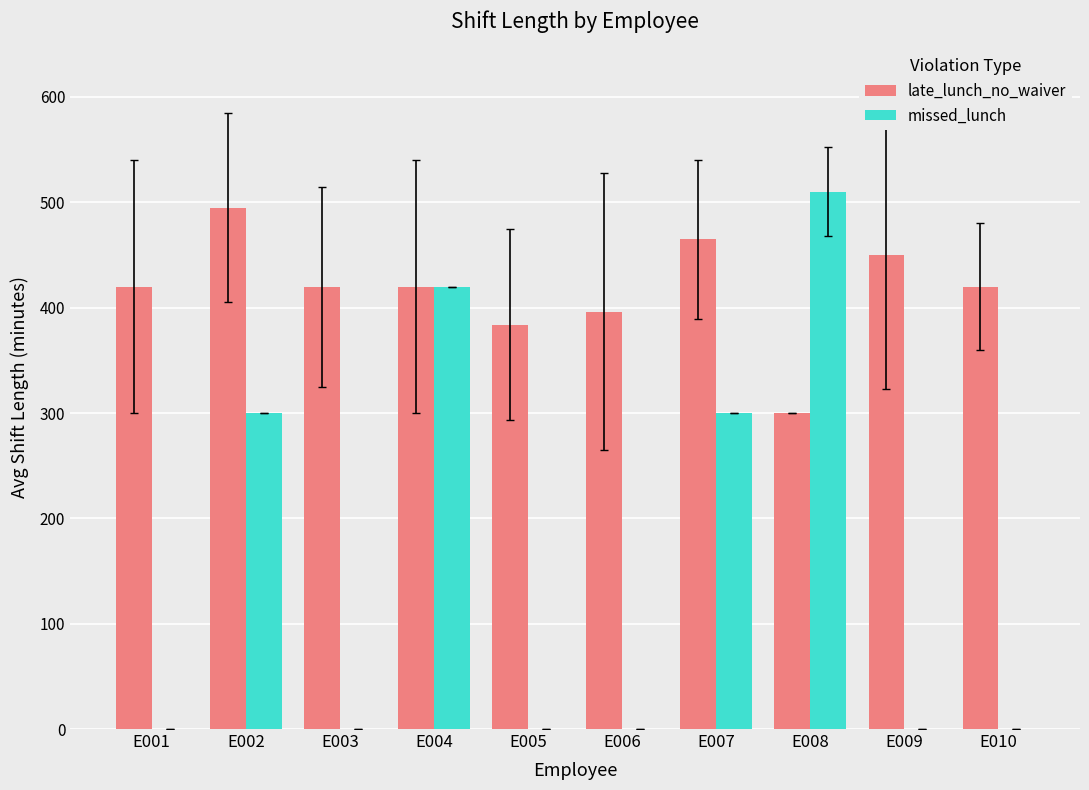

What is the sum of all late_lunch_no_waiver values?

4170